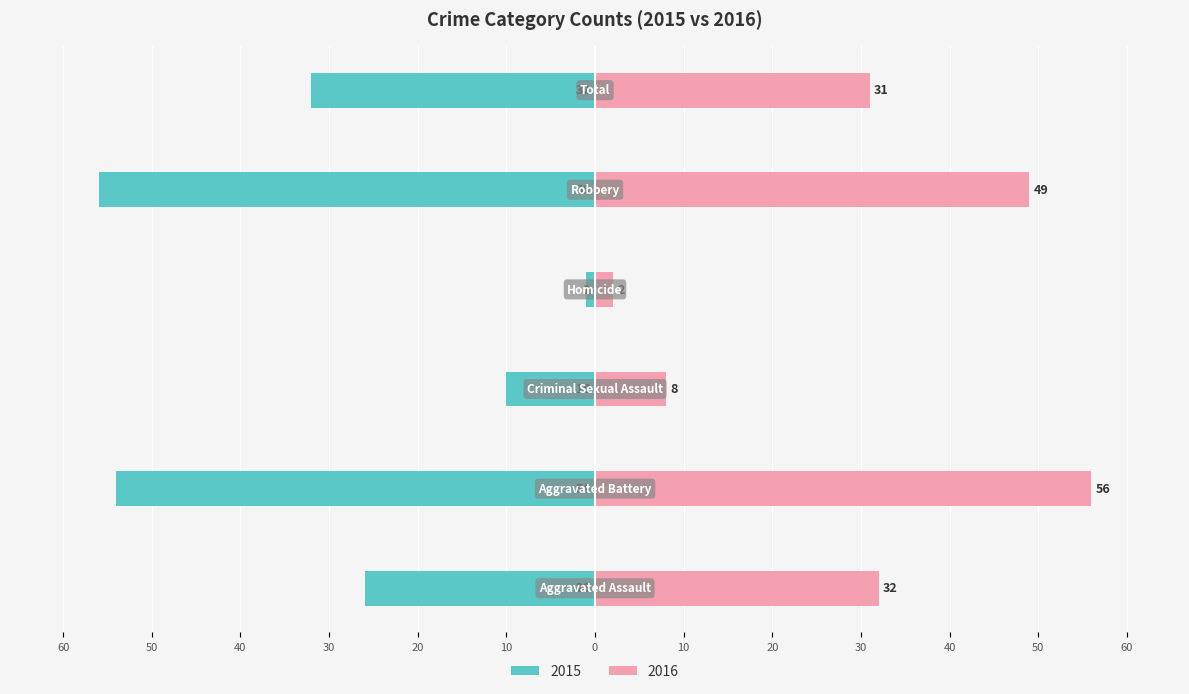

Are the bars horizontal?

Yes